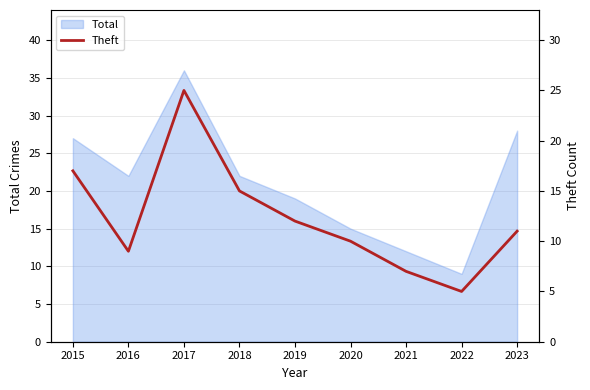

At which label is the value closest to 15?

2018